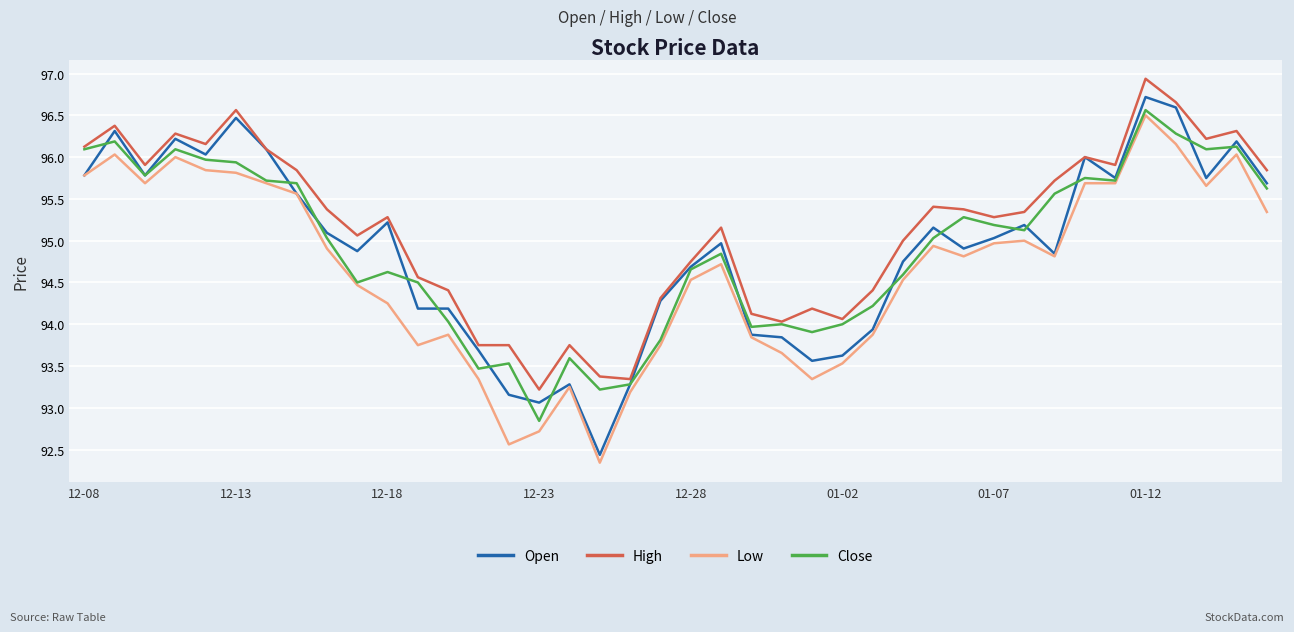

What is the maximum value for Close?

96.6